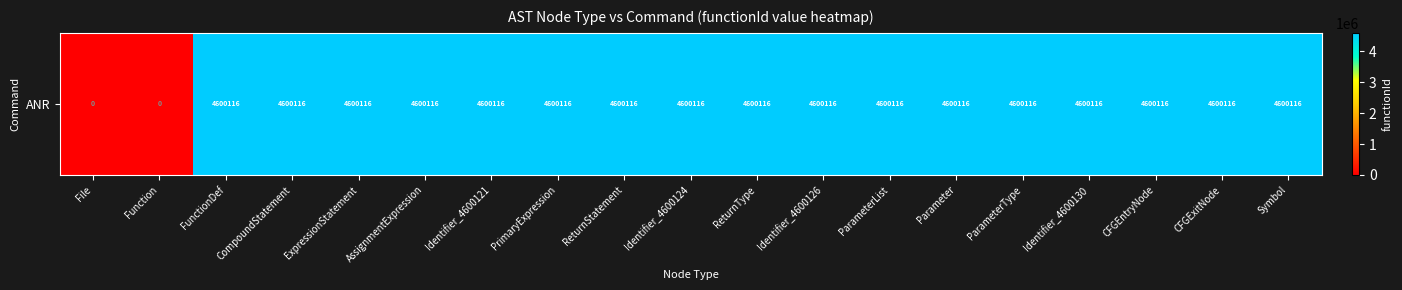

What is the difference between the maximum and minimum values?

4600116